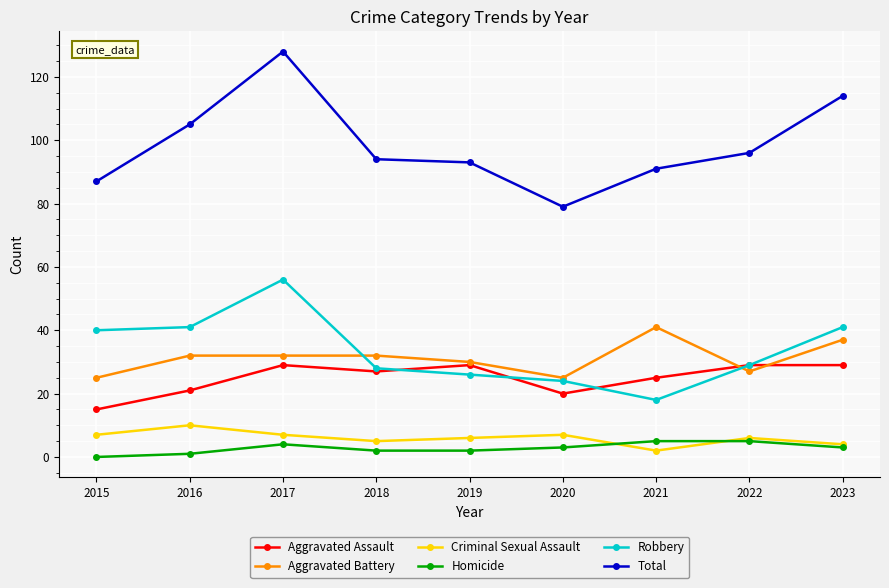

What is the average value of the Aggravated Assault series?

25